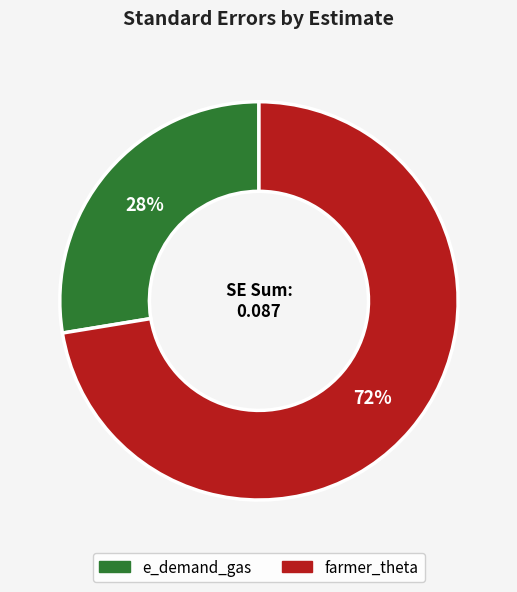

To the nearest percent, what is the average slice percentage?

50%